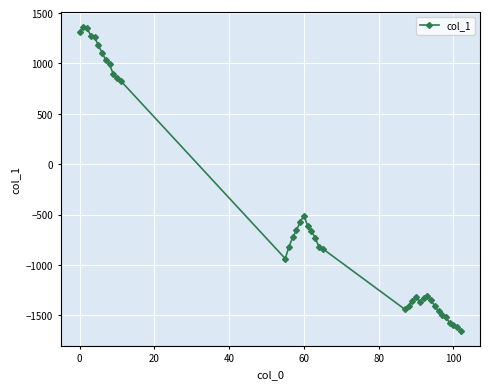

True or false: the data has more than 1 interior local peaks.

True